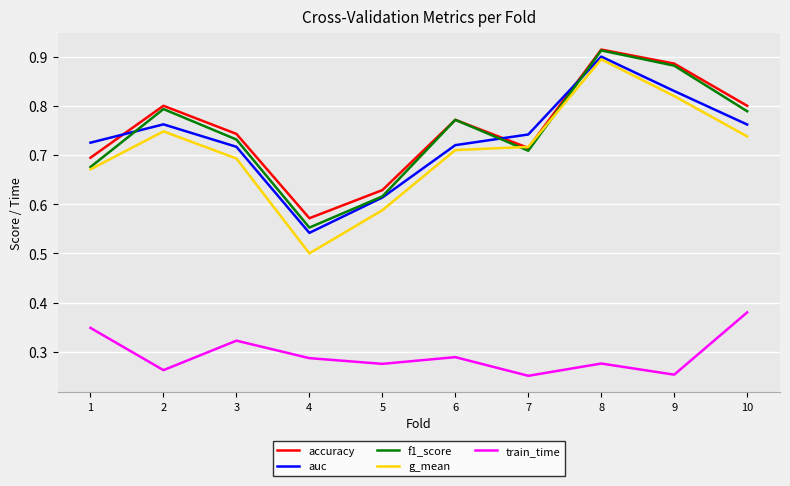

True or false: train_time and auc intersect in this chart.

False